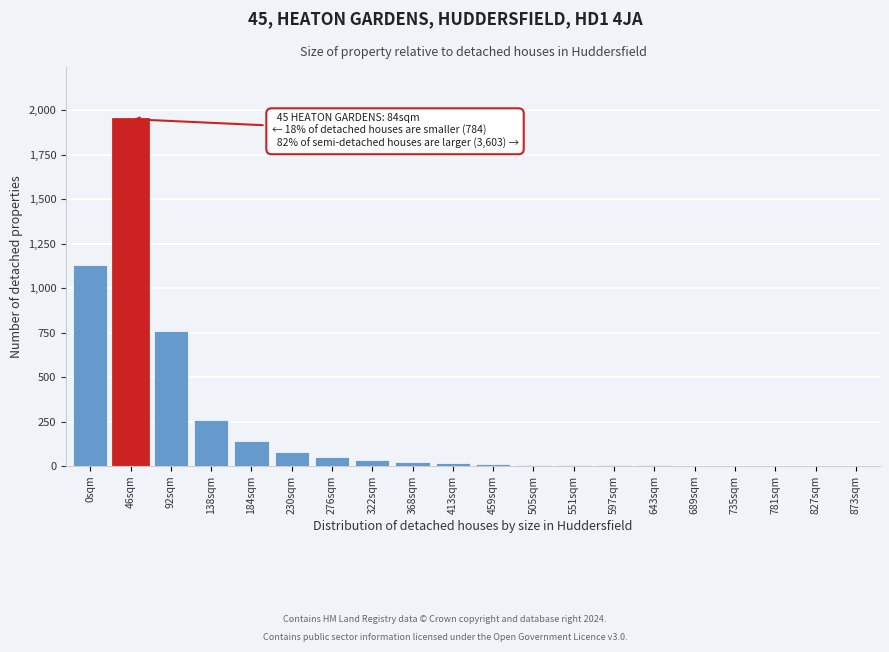

What is the ratio of the value at 92sqm to the value at 184sqm?

5.4